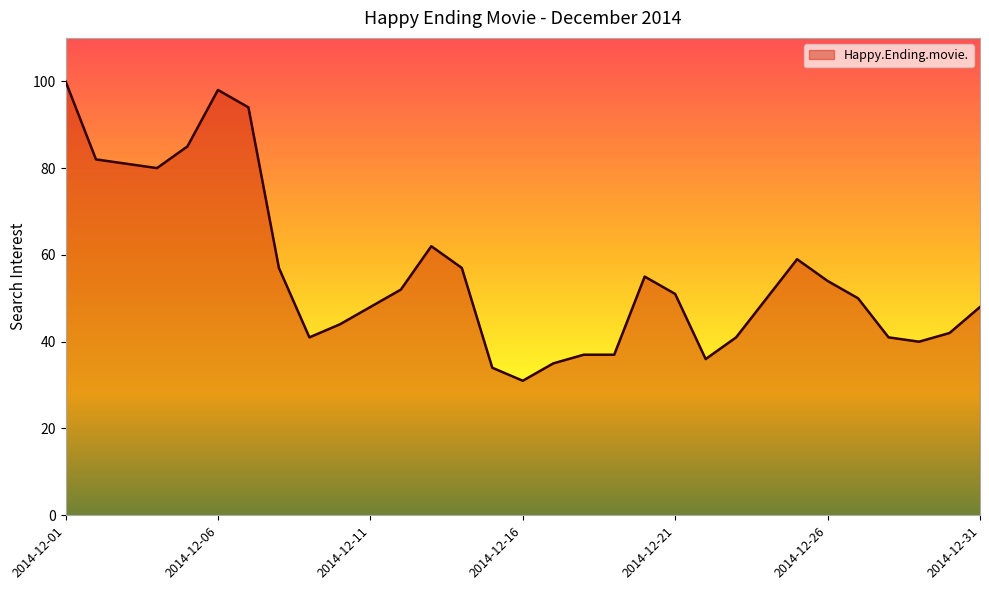

What is the average value?

56